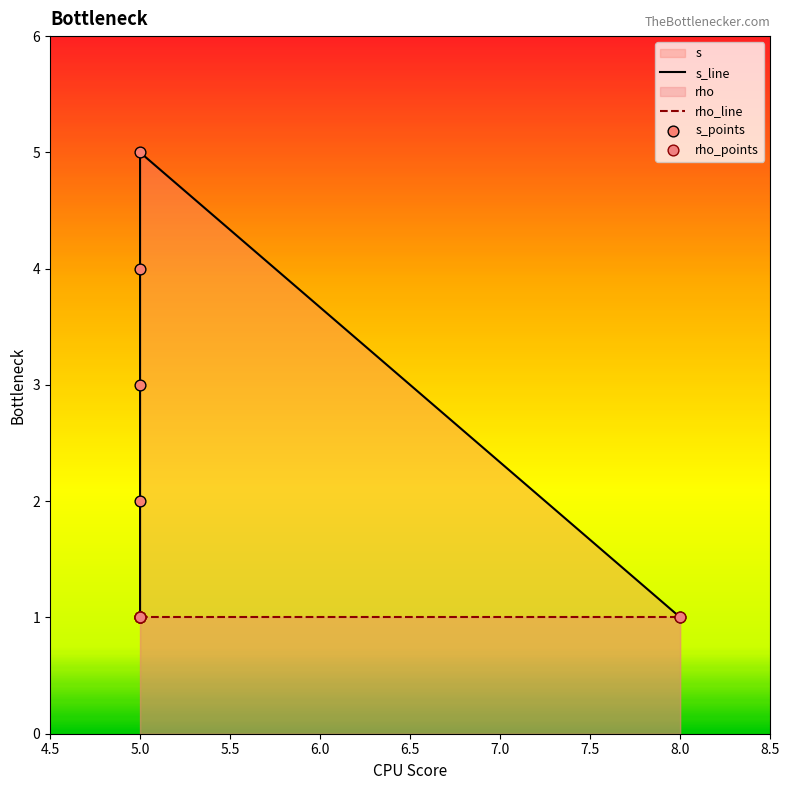

Which series reaches the minimum Y coordinate?

s_line